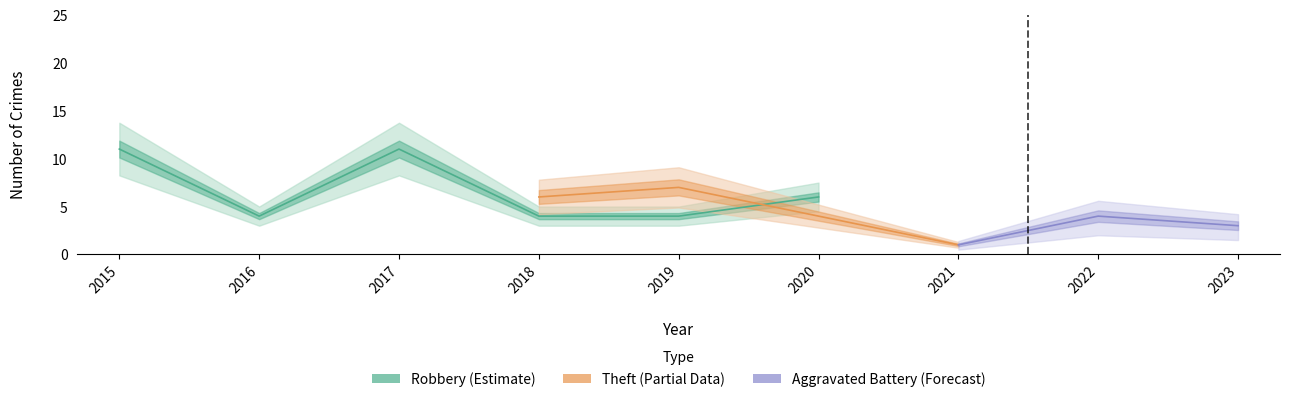

At which label is Robbery closest to 6?

2020